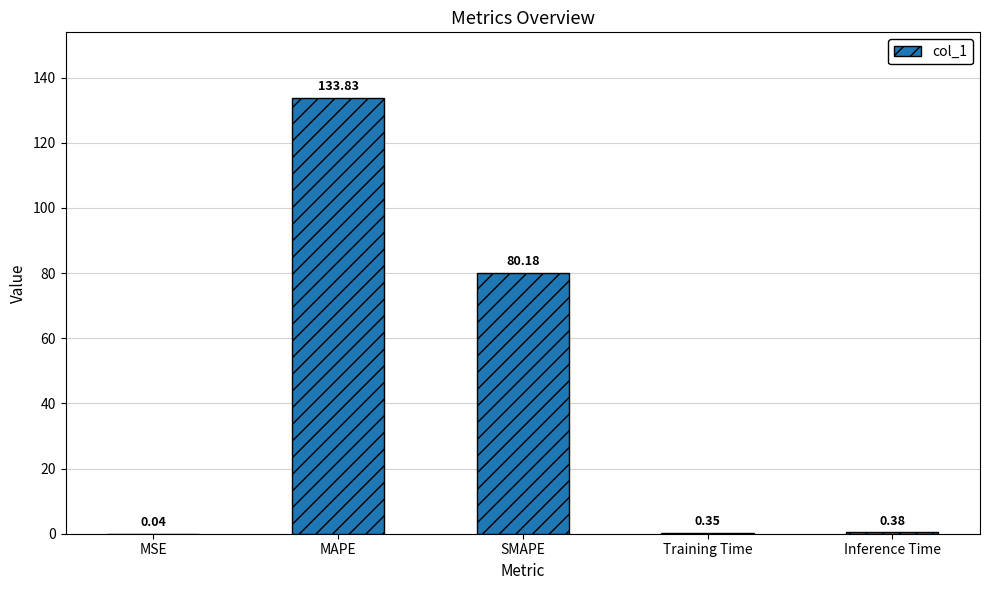

What is the average value?

43.0